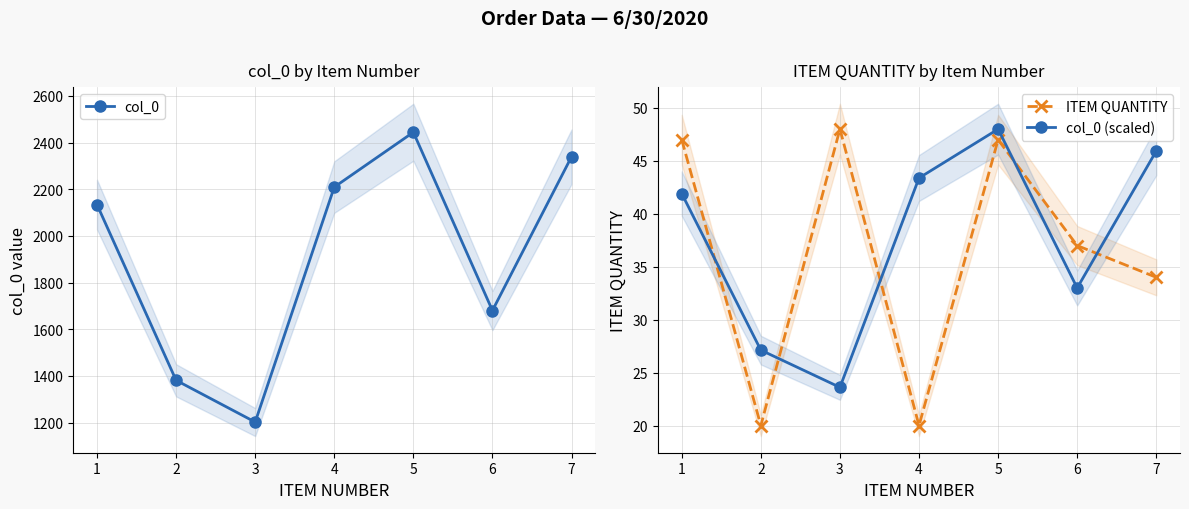

True or false: ITEM QUANTITY and col_0 cross at least once.

False